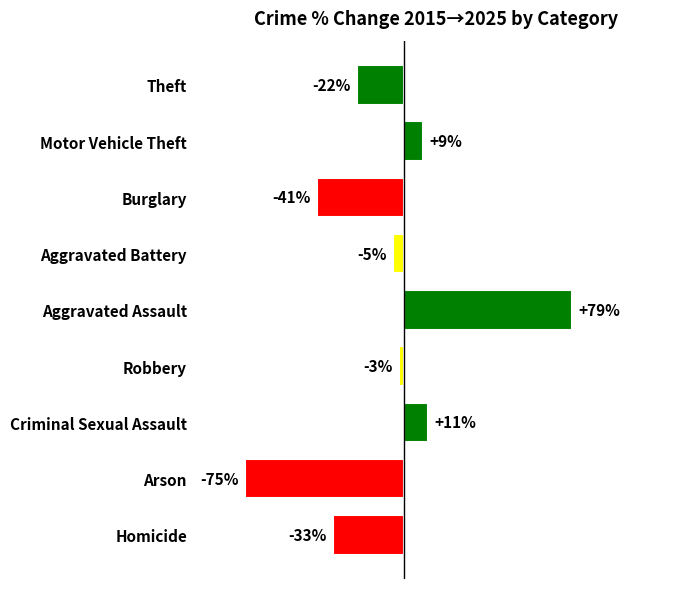

List the labels in order of value, largest first.

Aggravated Assault, Criminal Sexual Assault, Motor Vehicle Theft, Robbery, Aggravated Battery, Theft, Homicide, Burglary, Arson